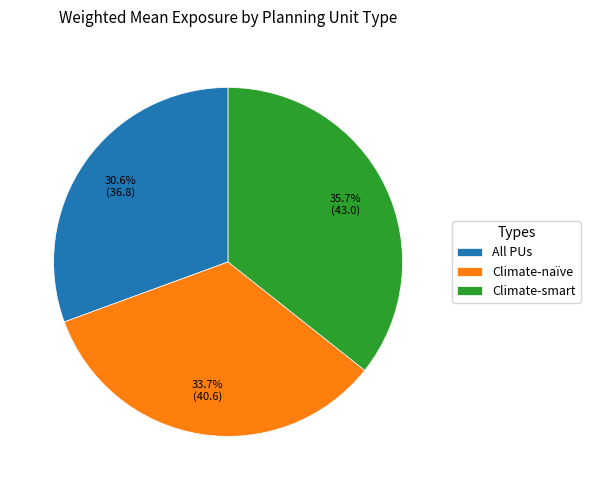

Do Climate-naïve and Climate-smart together represent more than half of the pie?

Yes